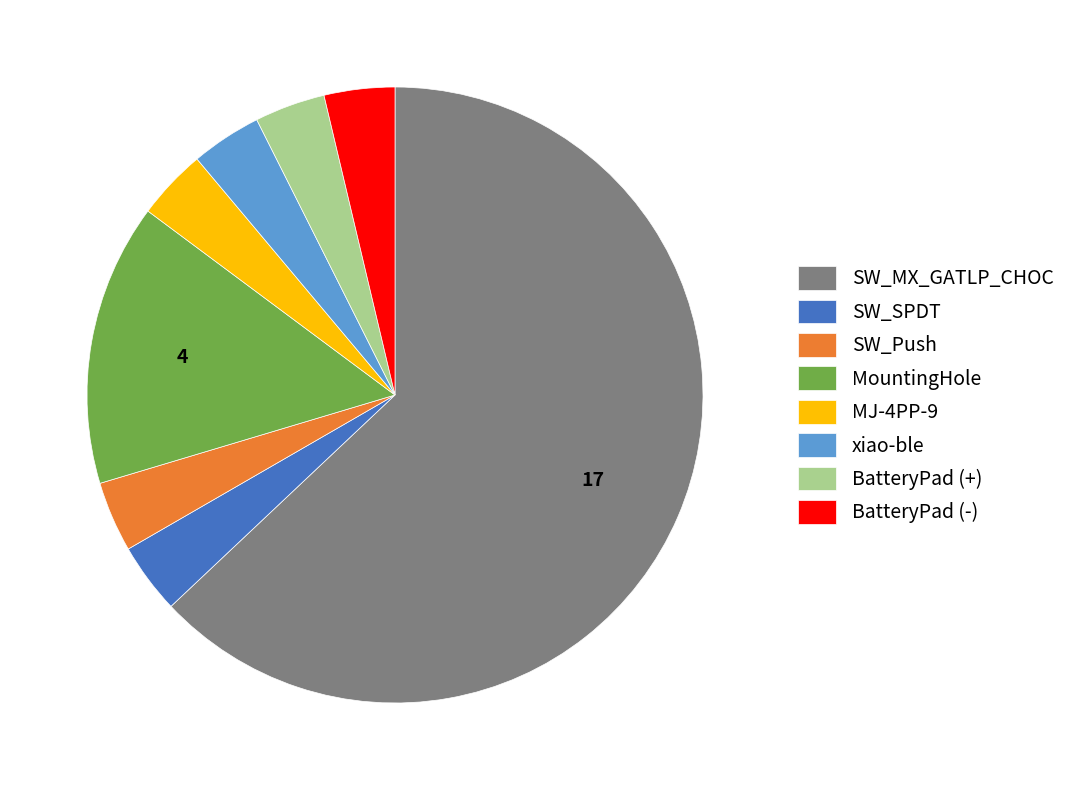

Is it true that SW_Push is 4% of the pie?

True